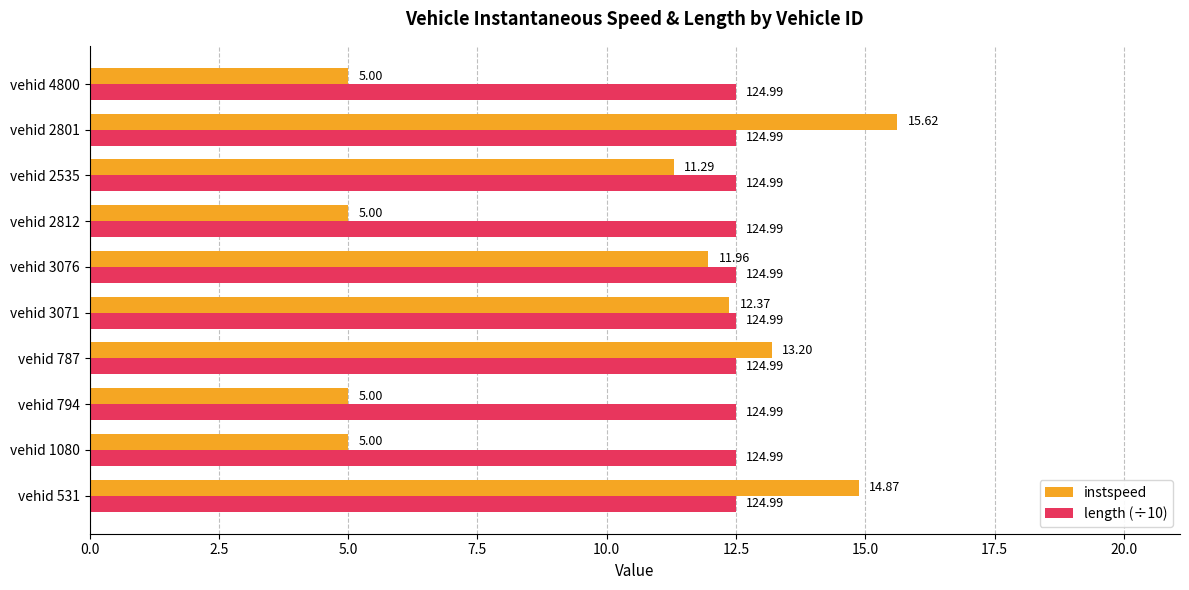

Is the value of instspeed at vehid 2535 greater than the value of length (÷10) at vehid 2812?

No